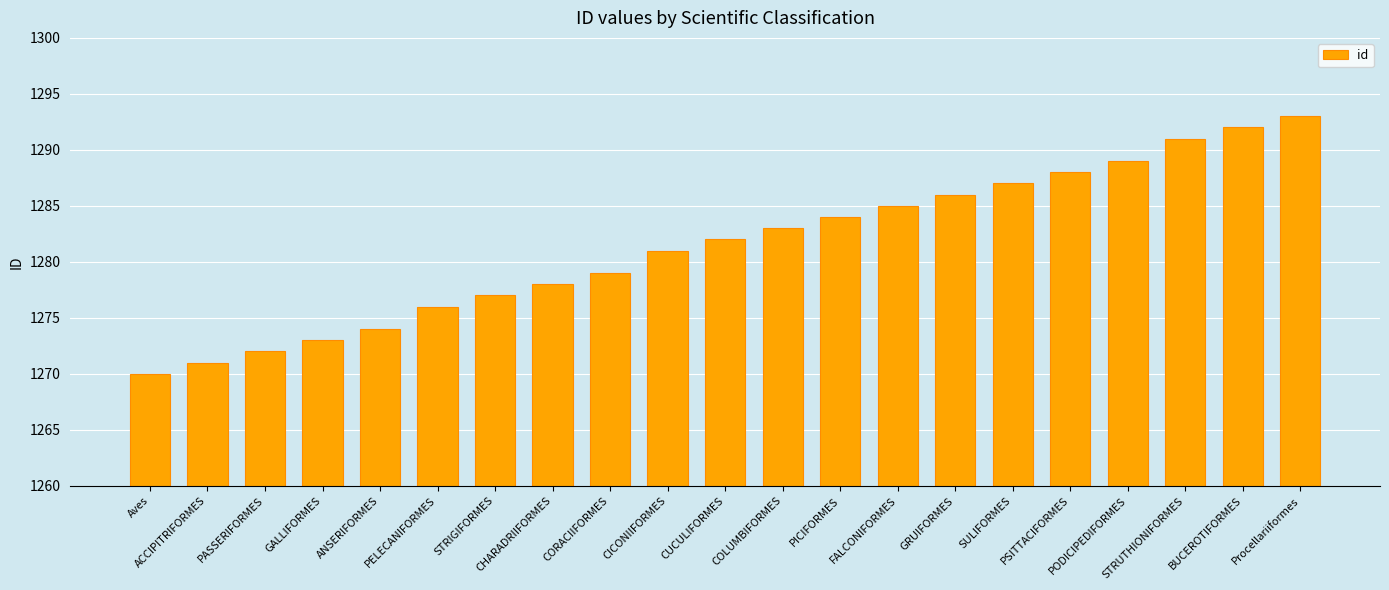

At which category does the chart reach its minimum across all series?

Aves